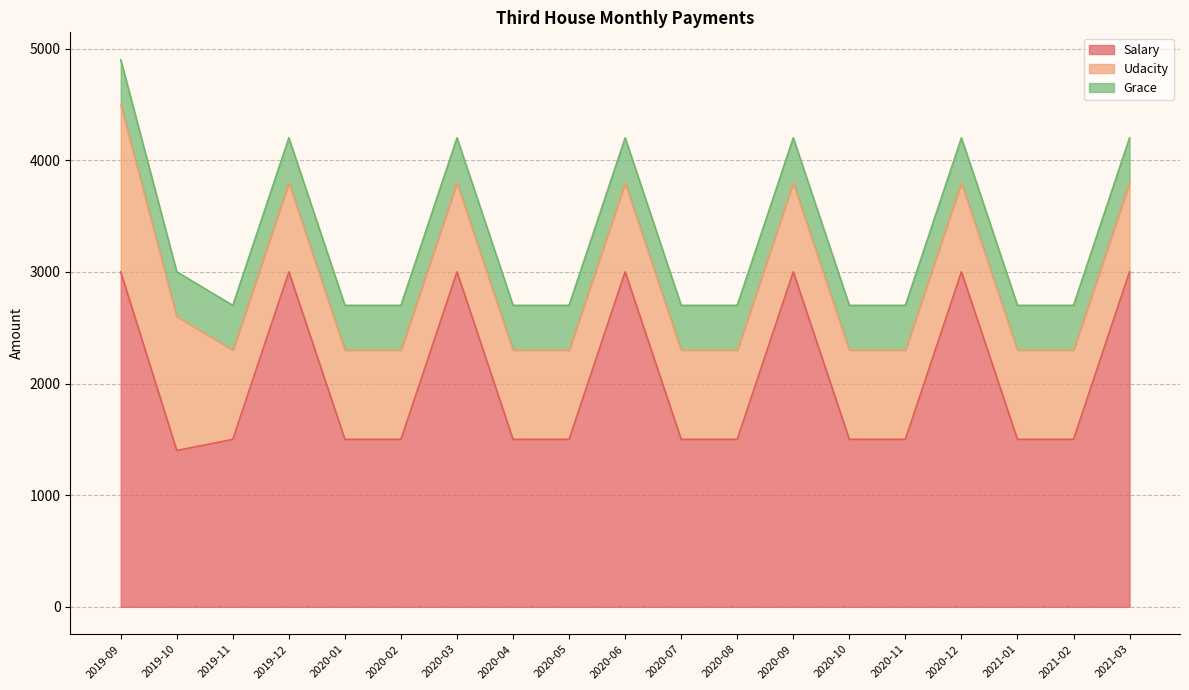

How many lines are shown in the chart?

3